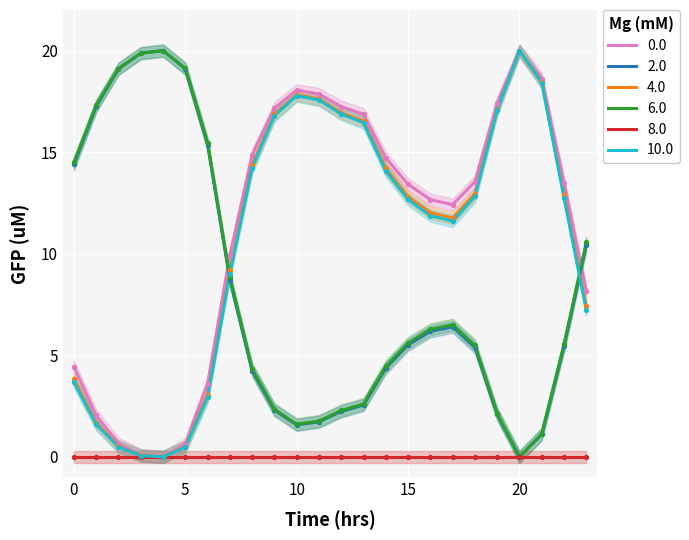

At which category is the sum across all series the highest?

20